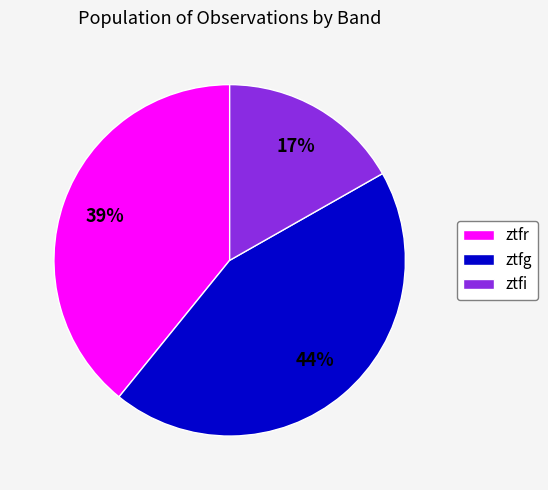

Which category has the biggest portion of the pie?

ztfg